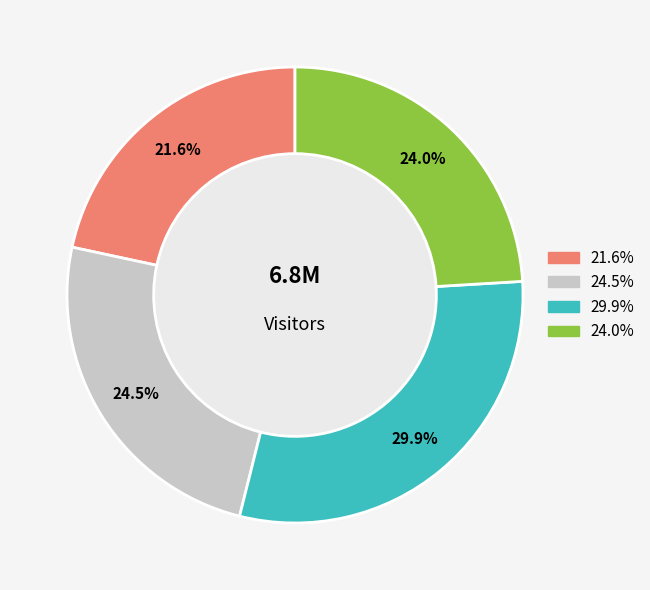

Is there any slice that represents more than half of the pie?

No